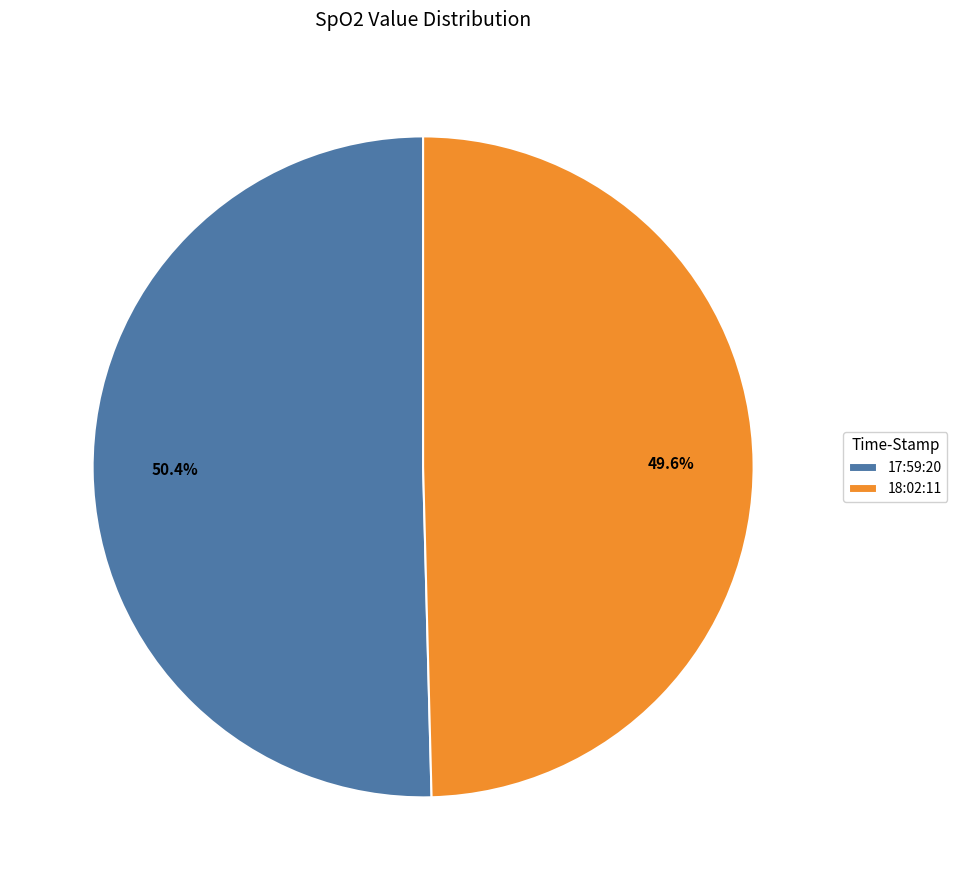

How many slices are in this pie chart?

2